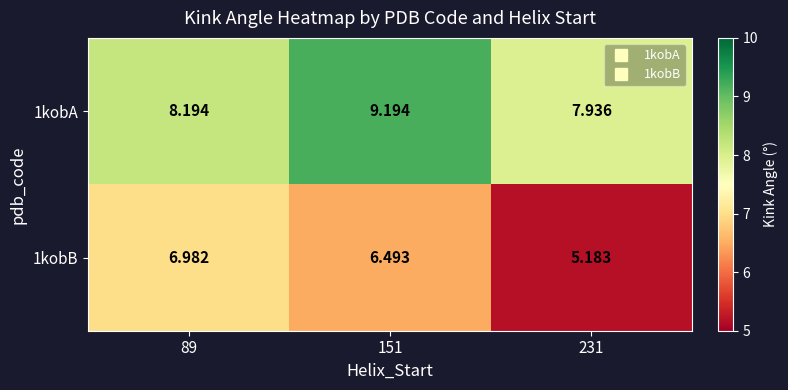

Is the value of 1kobB at 231 greater than the value of 1kobA at 231?

No